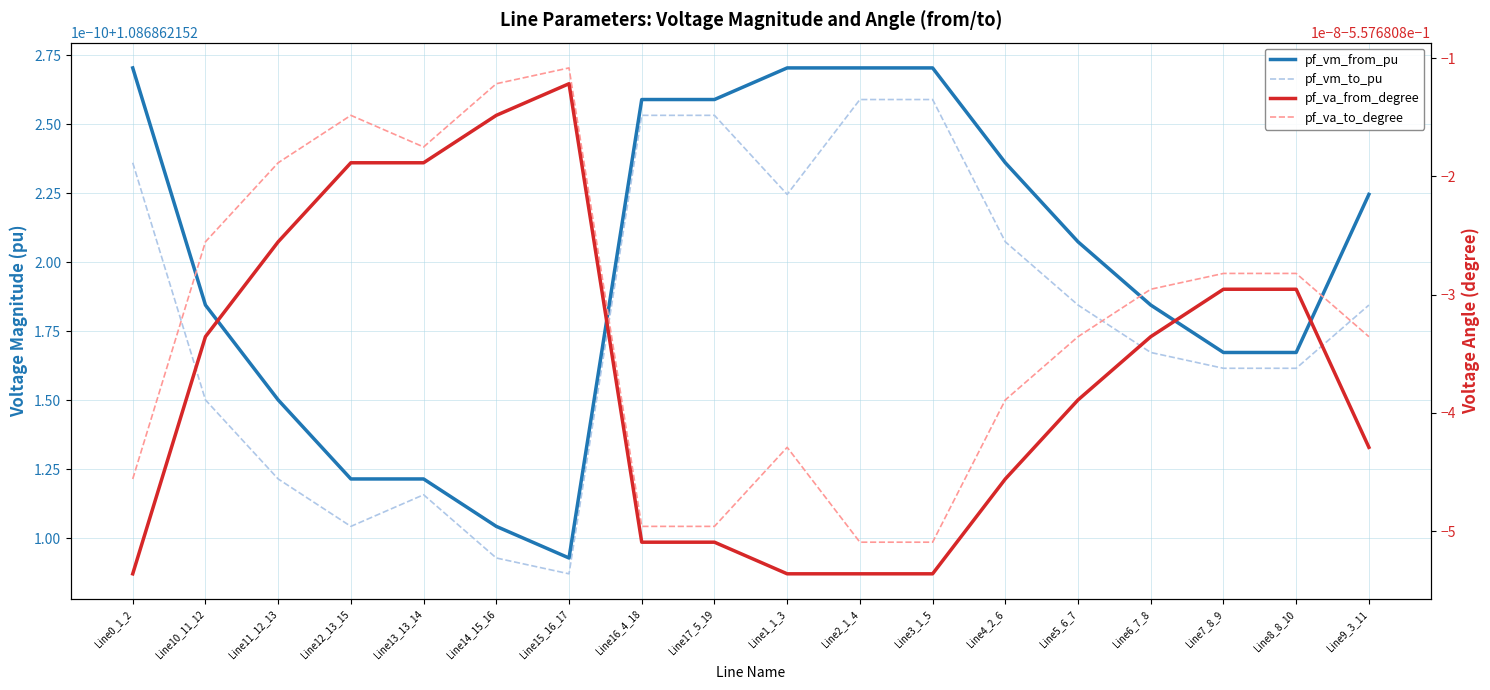

At how many categories does at least one series exceed 0?

18